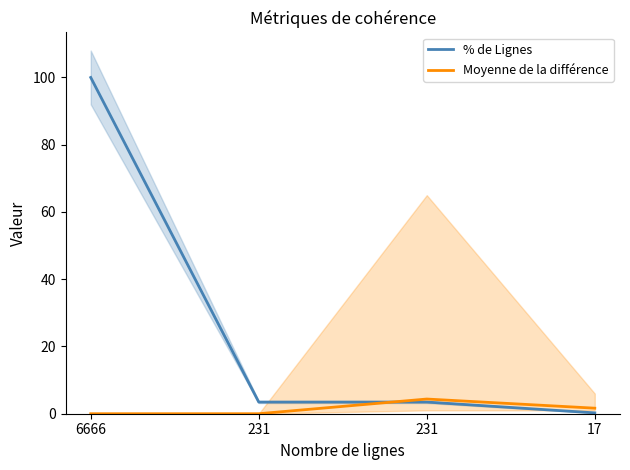

Does the chart have visible grid lines?

No